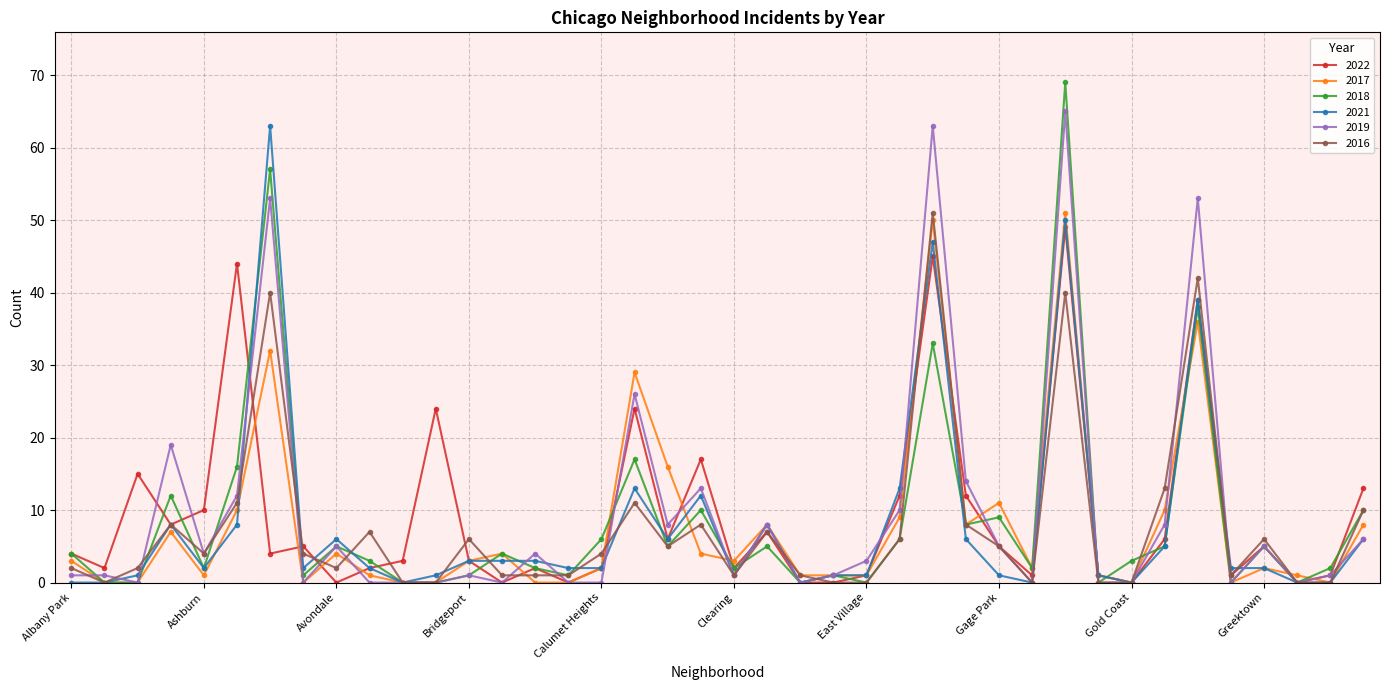

What is the greatest value displayed?

69